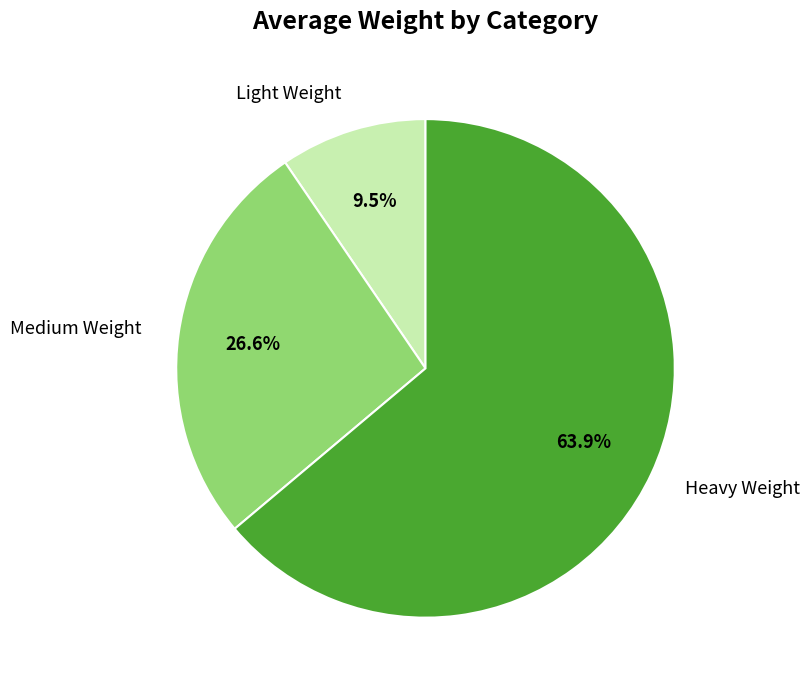

Does any single category account for the majority?

Yes